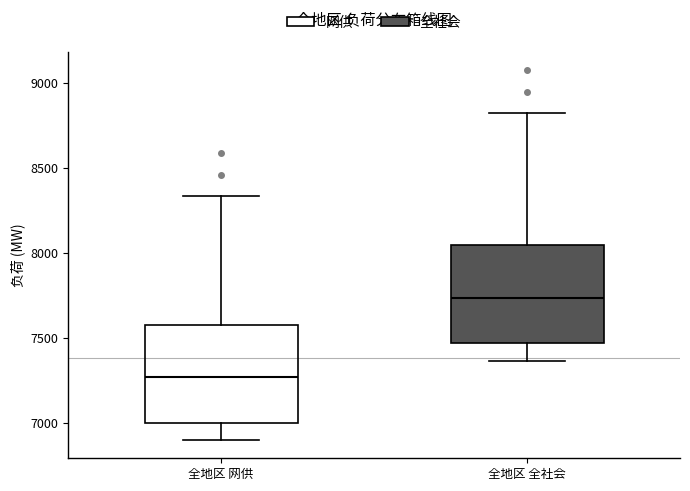

Where does the median line of the box for 全地区 全社会 sit on the y-axis? The values are not printed on the chart, so give them approximately, as read against the axis.

7750